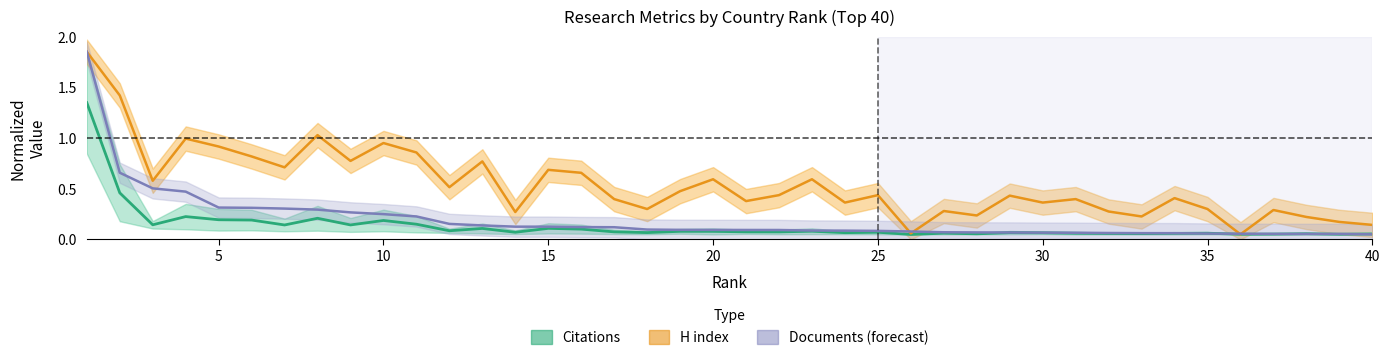

At how many categories does at least one series exceed 1?

3